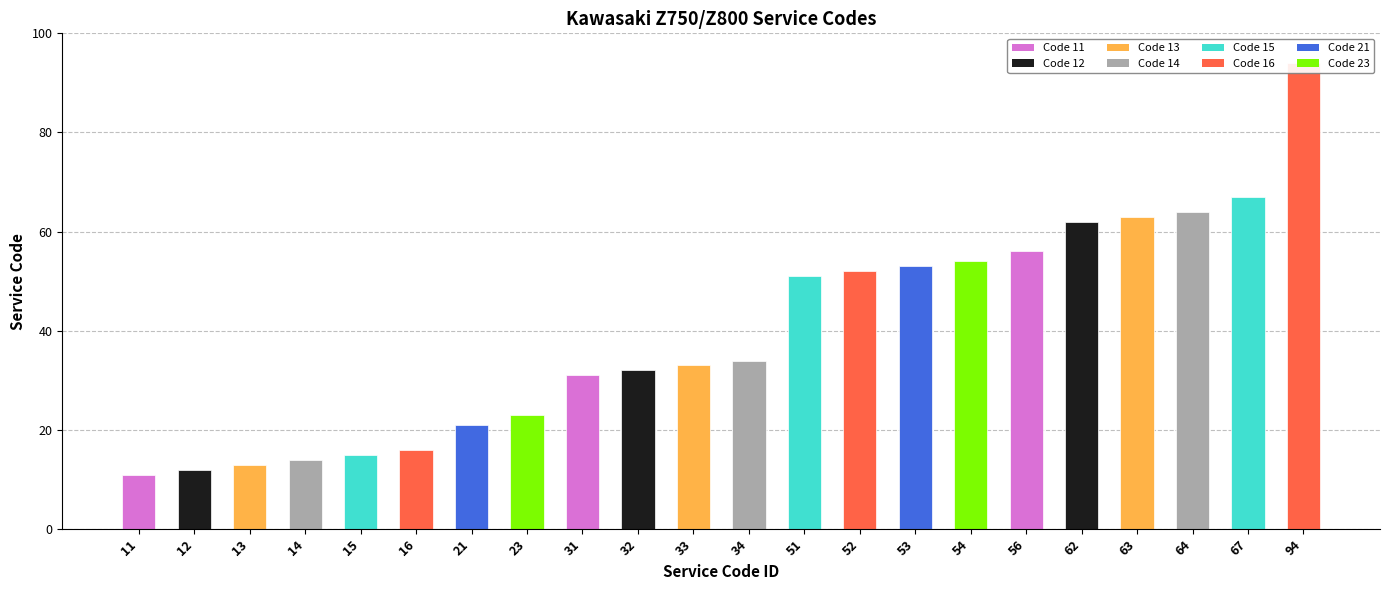

What is the difference between the maximum and minimum values?

83